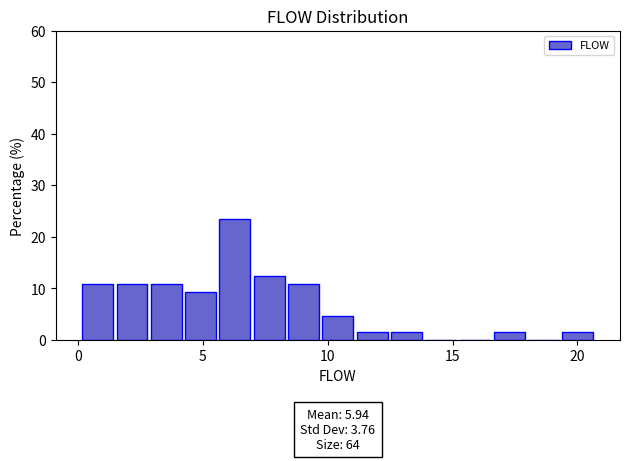

Read against the x-axis, roughly where is the centre of the tallest bar?

6.5